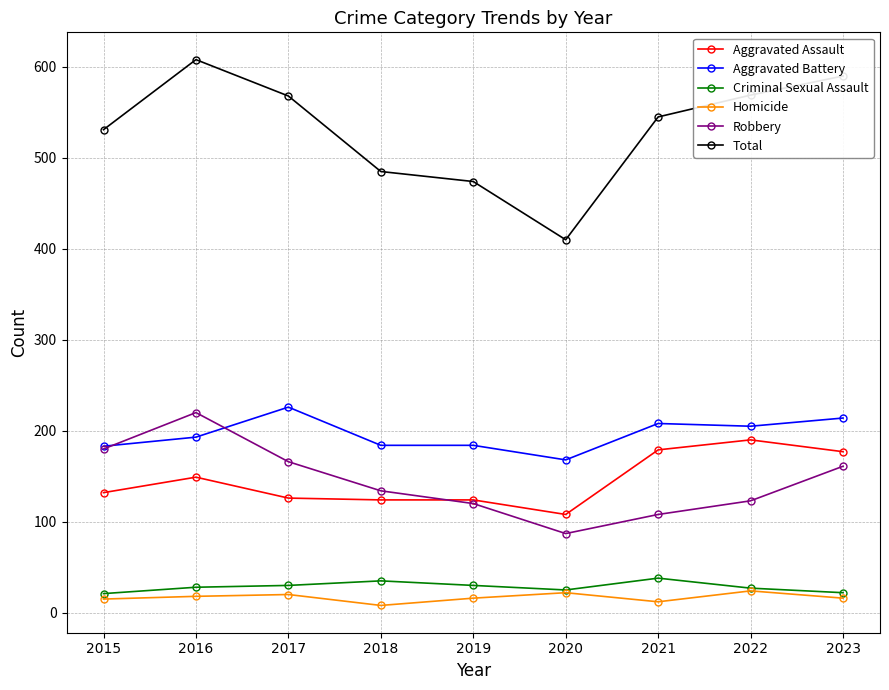

What is the difference between the second highest and second lowest values in the Criminal Sexual Assault series?

13